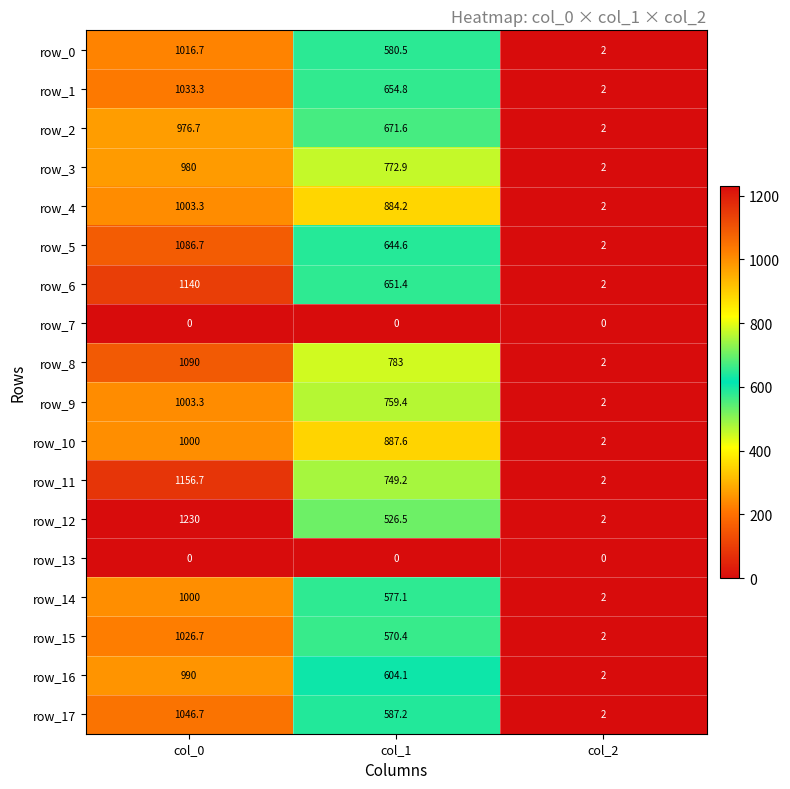

List the labels in order of row_8 value, largest first.

col_0, col_1, col_2